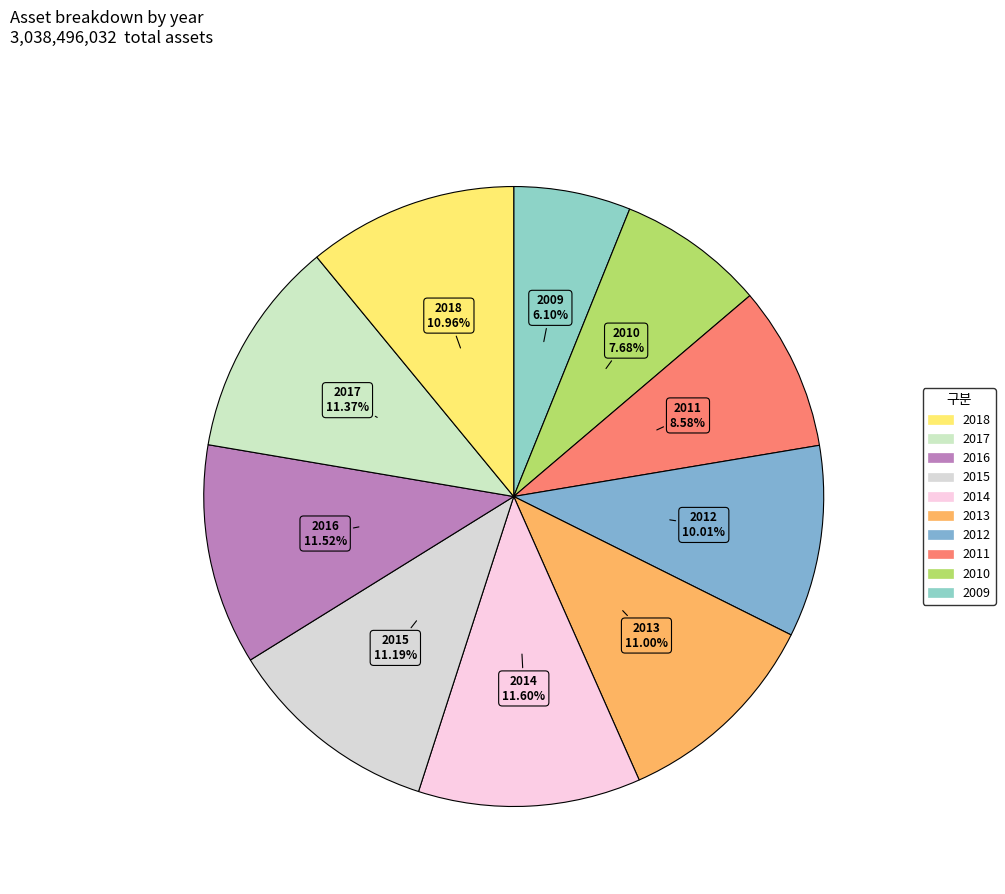

To the nearest percent, what is the difference between the largest and smallest slice percentages?

5%